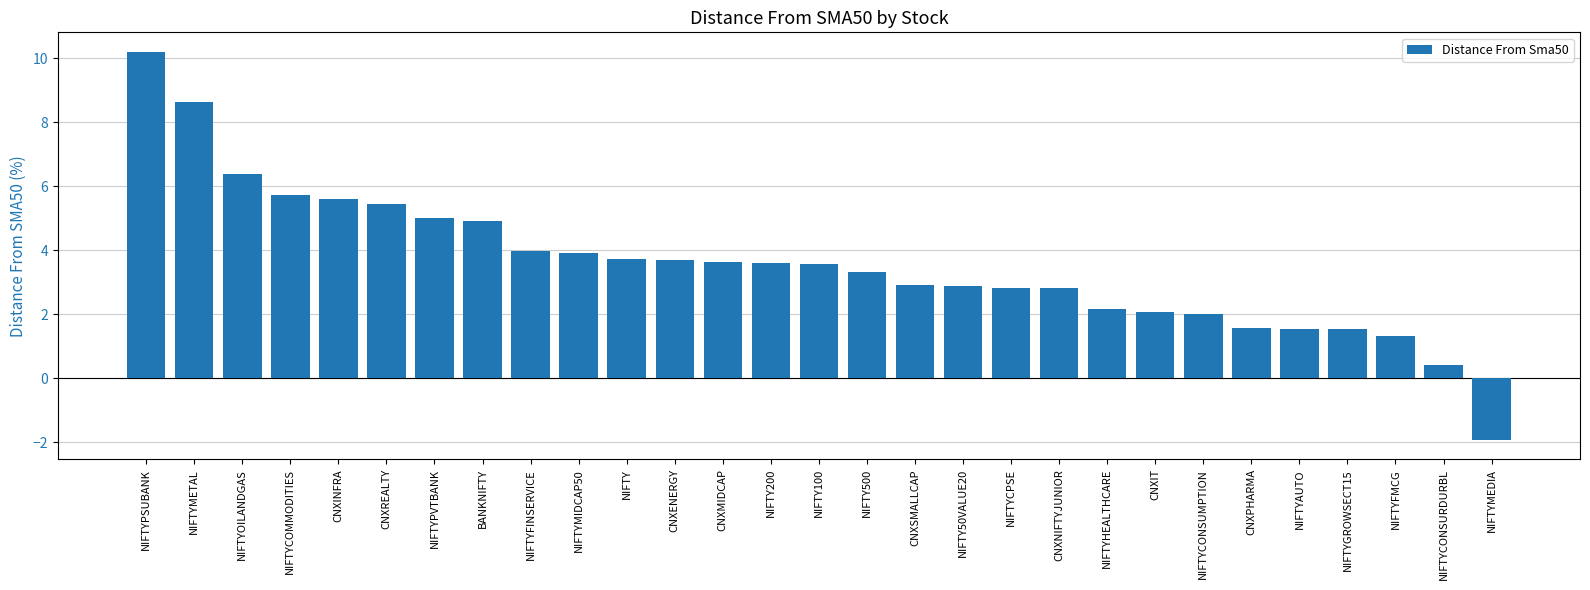

What position from the right is CNXSMALLCAP?

13